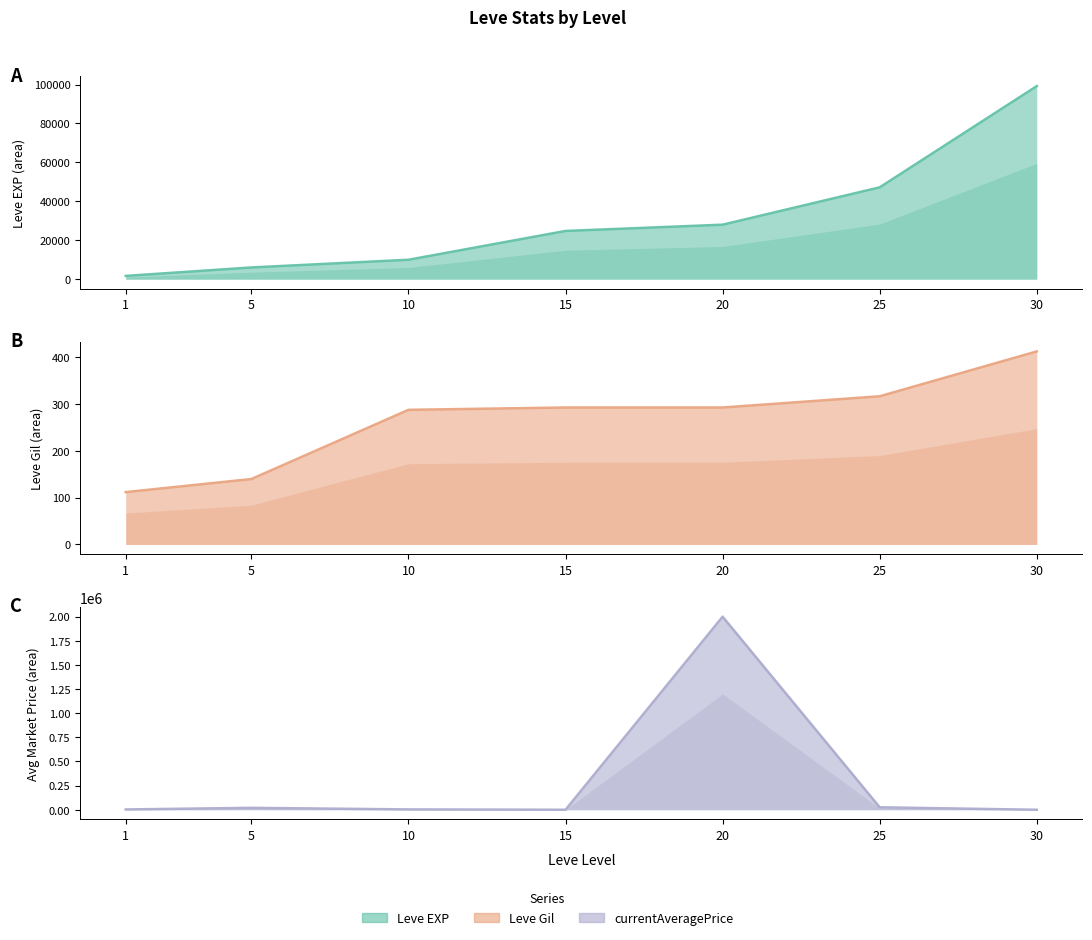

After their last crossing, which series has the higher values: currentAveragePrice or Leve EXP?

Leve EXP